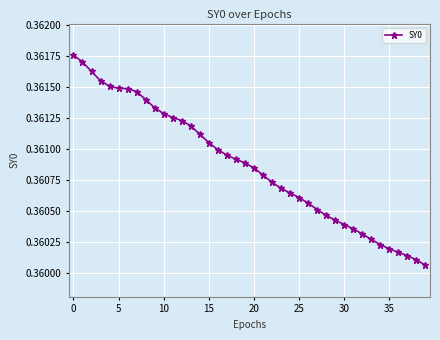

How many values are between 0 and 1?

40